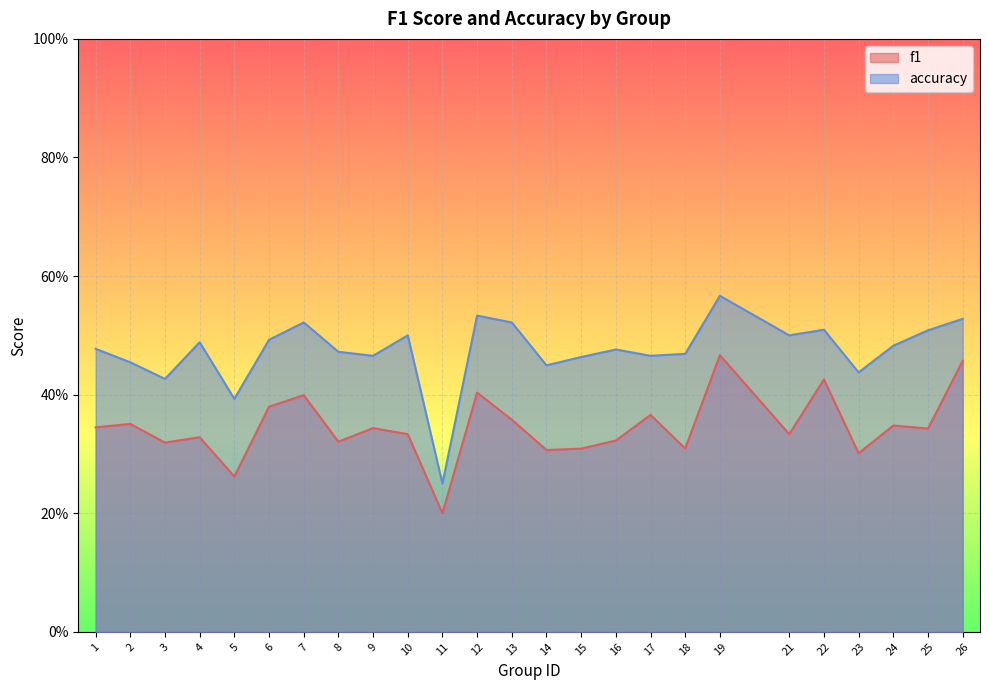

True or false: accuracy and f1 intersect in this chart.

False